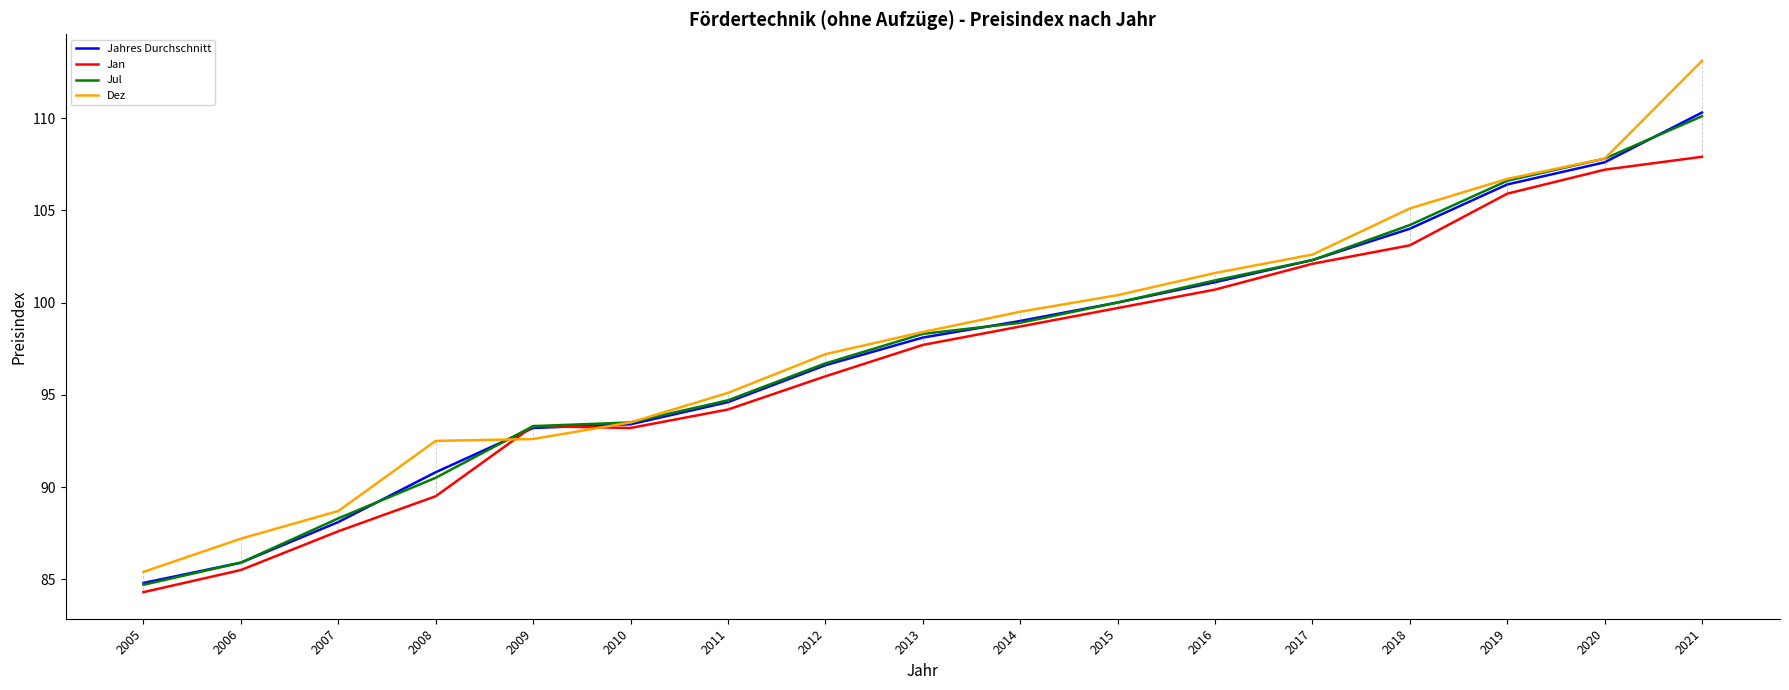

What is the smallest value displayed?

84.3